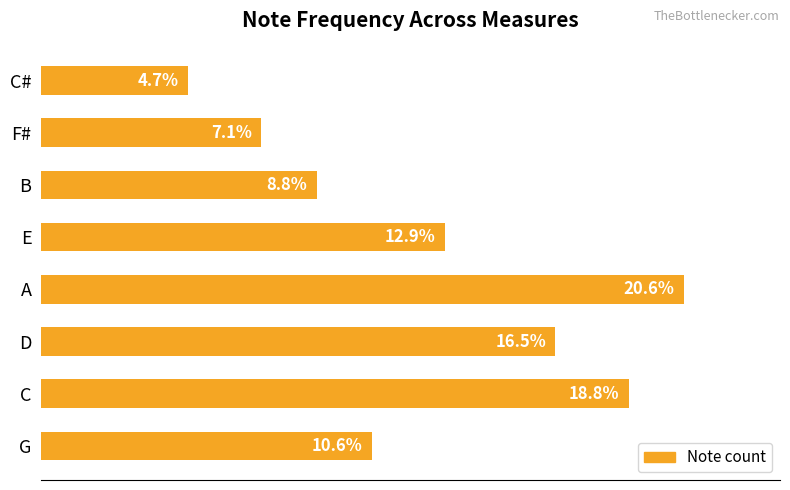

Are the bars horizontal?

Yes